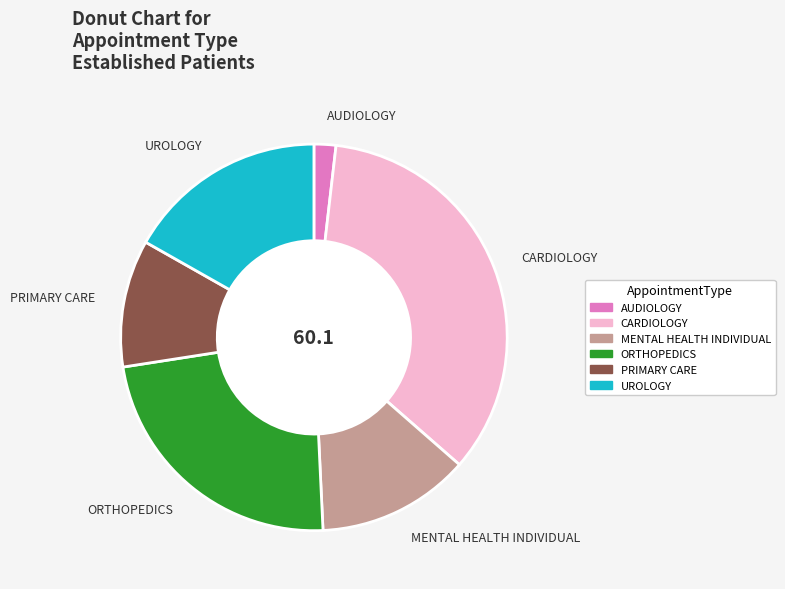

Is it true that ORTHOPEDICS is 23% of the pie?

True